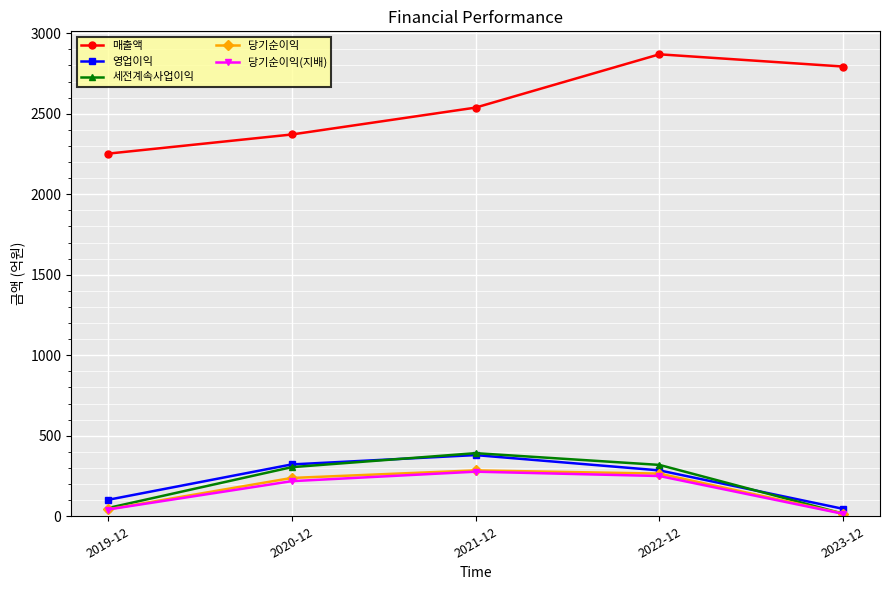

What is the average value of the 당기순이익(지배) series?

160